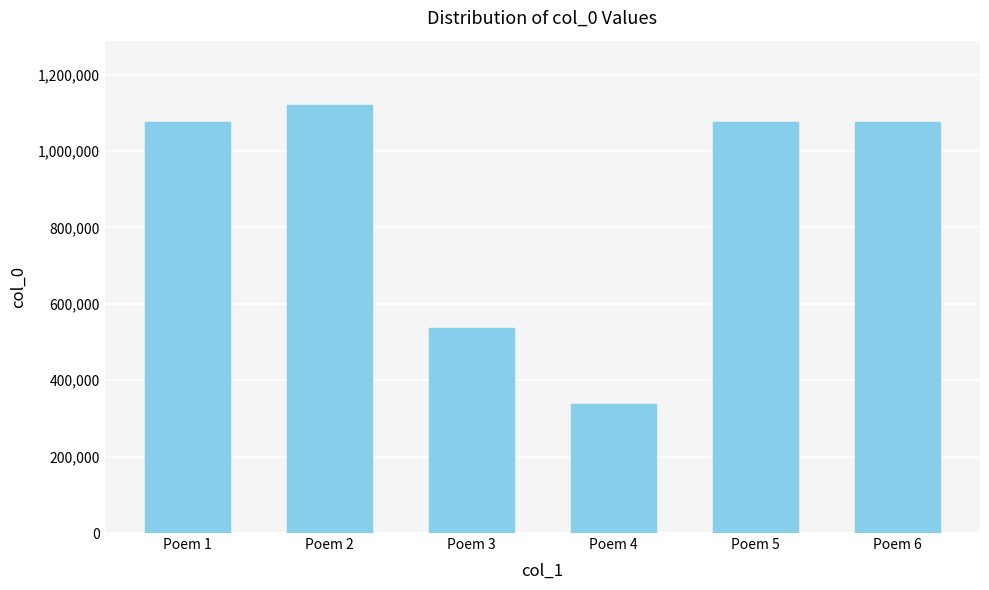

Which label corresponds to the smallest value in the chart?

Poem 4